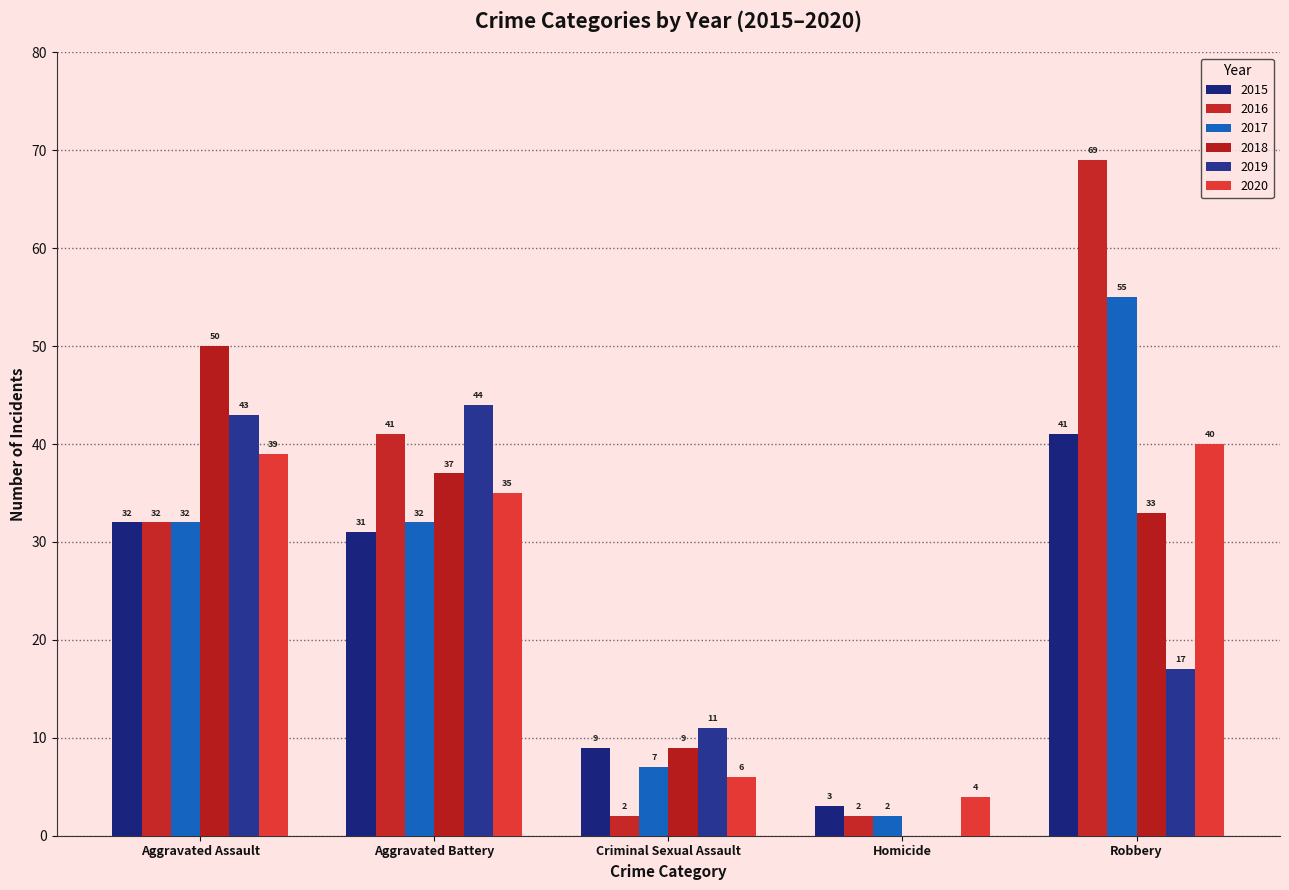

Between Aggravated Battery and Robbery, which series saw the biggest shift?

2016